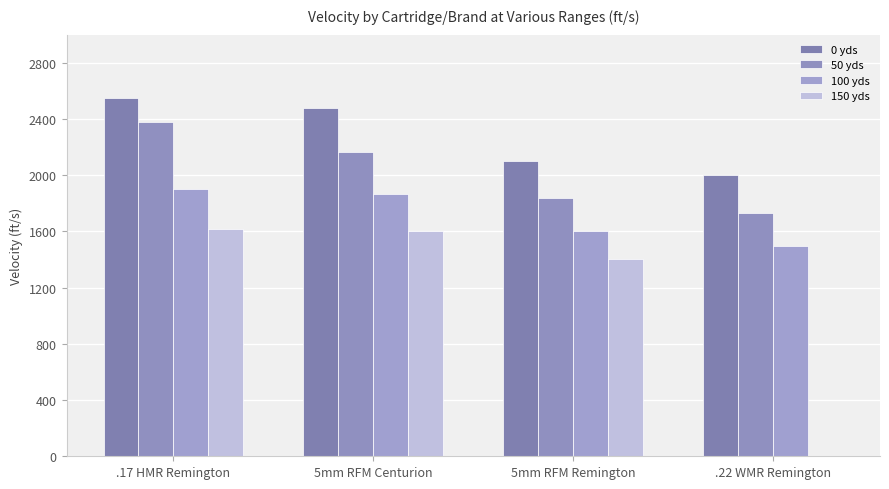

At which label does 50 yds reach its peak?

.17 HMR Remington